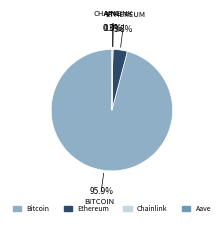

To the nearest percent, what is the average slice percentage?

25%